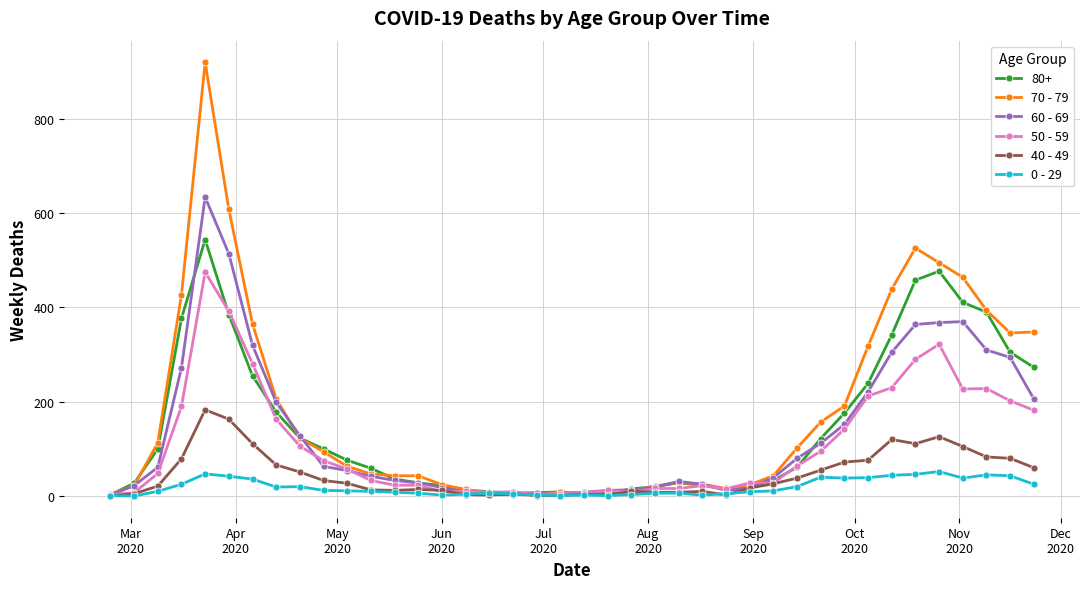

List the series in order of their peak value, lowest first.

0 - 29, 40 - 49, 50 - 59, 80+, 60 - 69, 70 - 79